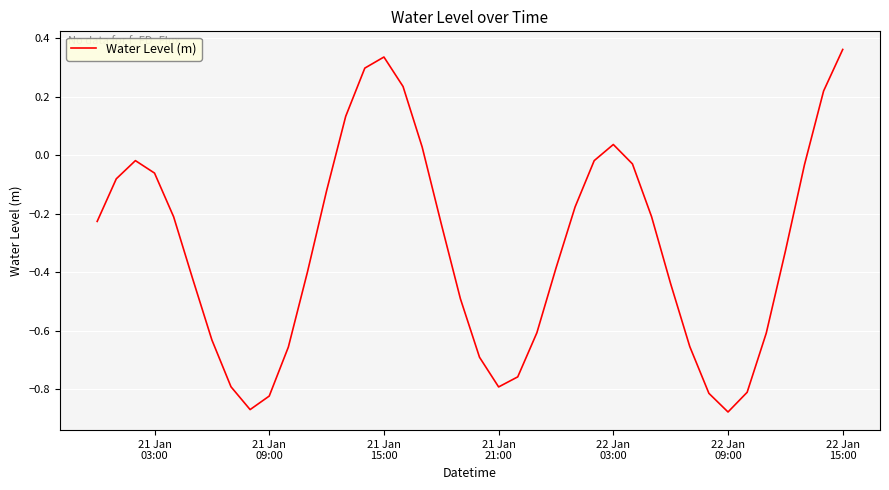

How many distinct data groups are displayed?

1